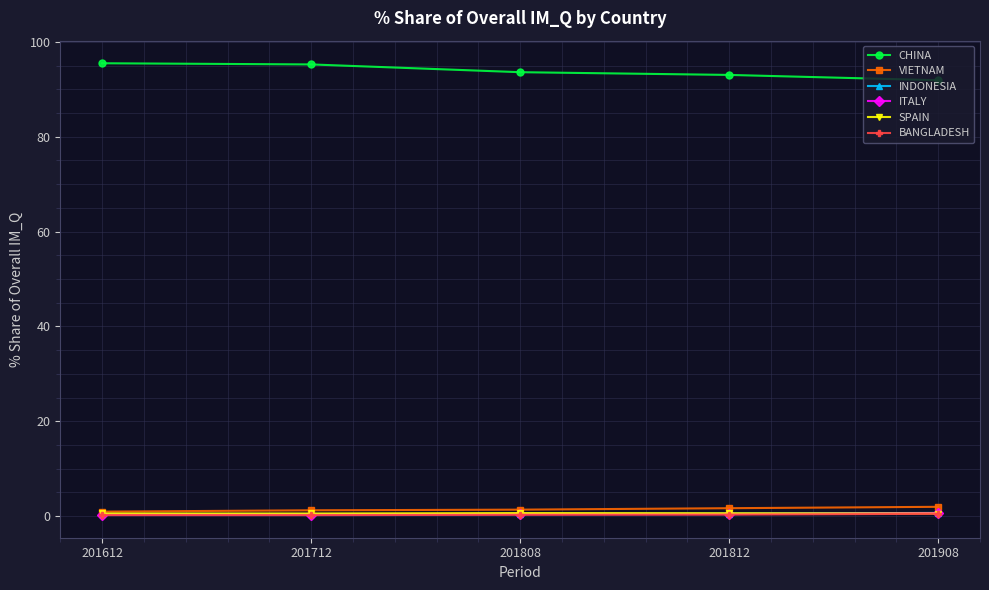

What is the difference between the highest and lowest values at 201908?

91.4